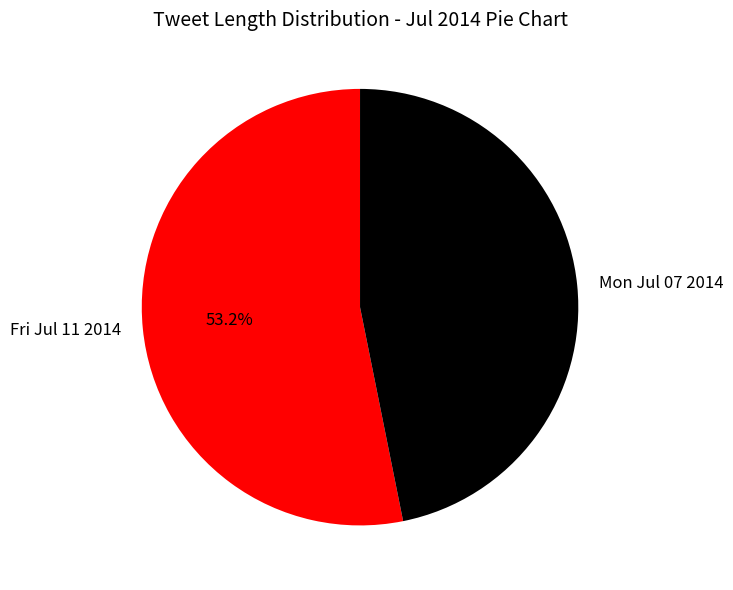

Is there a majority slice in this chart?

Yes